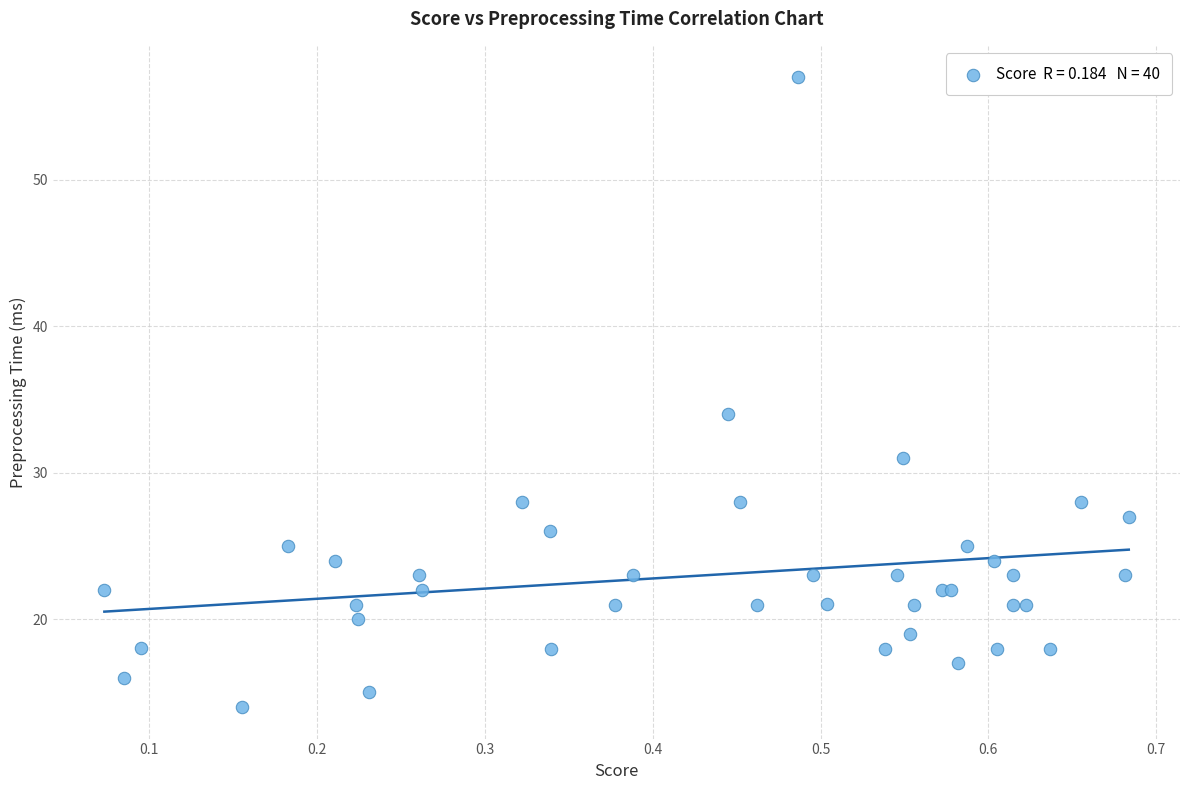

What Y value in the scatter plot is closest to 35?

34.0